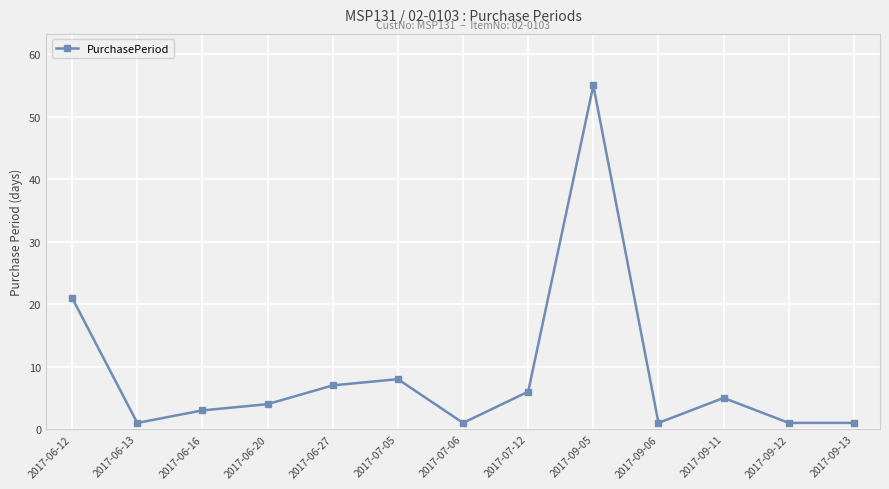

Reading left to right, extract all data points from this chart.

2017-06-12=21	2017-06-13=1	2017-06-16=3	2017-06-20=4	2017-06-27=7	2017-07-05=8	2017-07-06=1	2017-07-12=6	2017-09-05=55	2017-09-06=1	2017-09-11=5	2017-09-12=1	2017-09-13=1